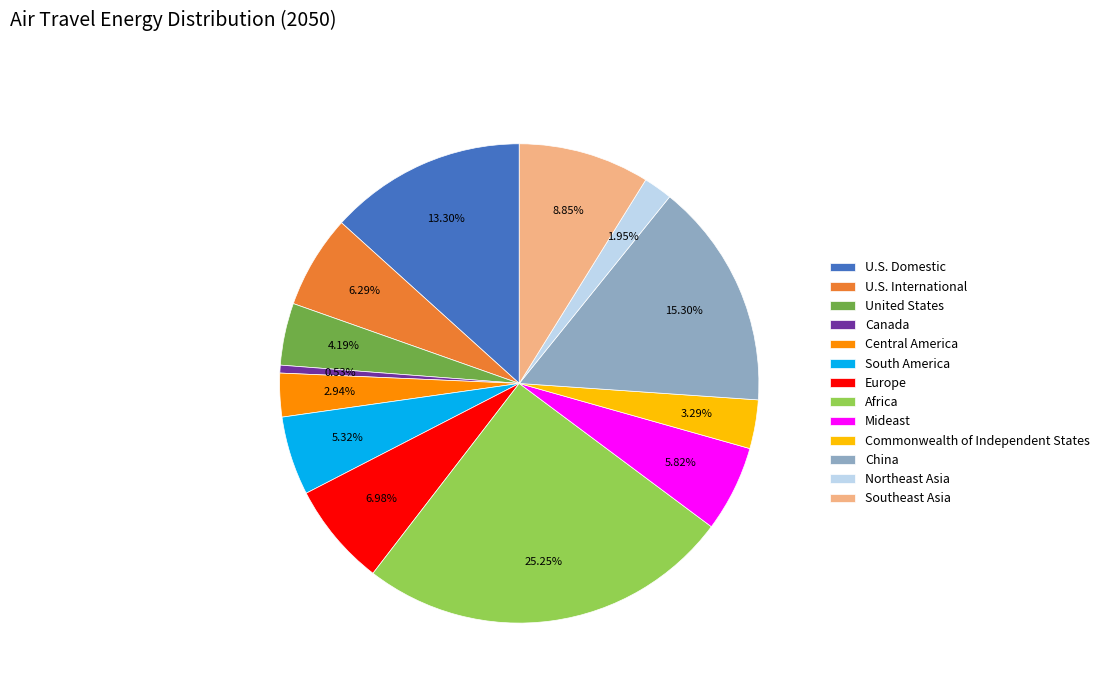

Do U.S. Domestic and Canada together represent more than half of the pie?

No